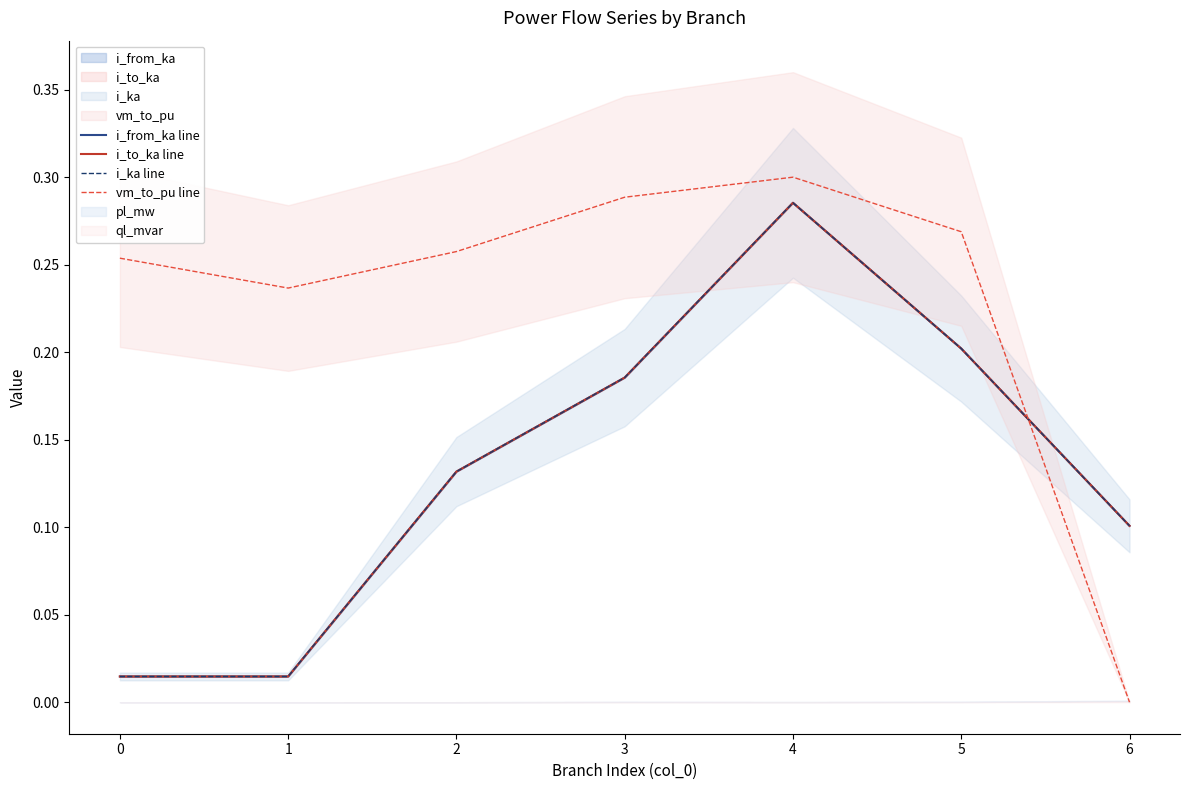

What is the sum of all vm_to_pu line values?

1.6